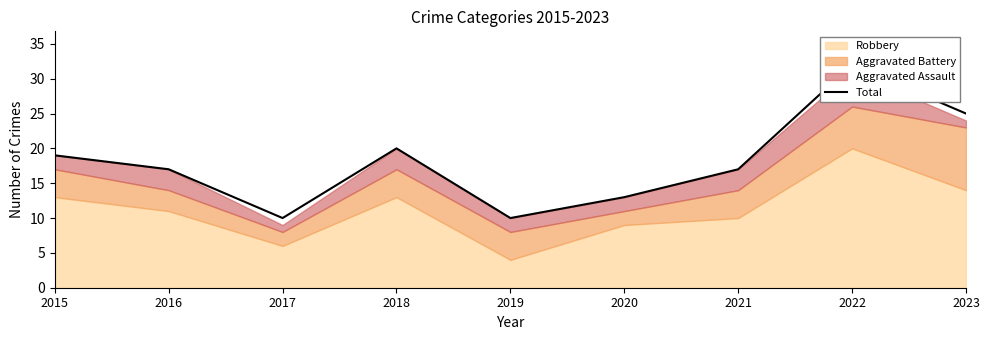

Approximately how many times larger is the value at 2015 compared to 2022?

0.6